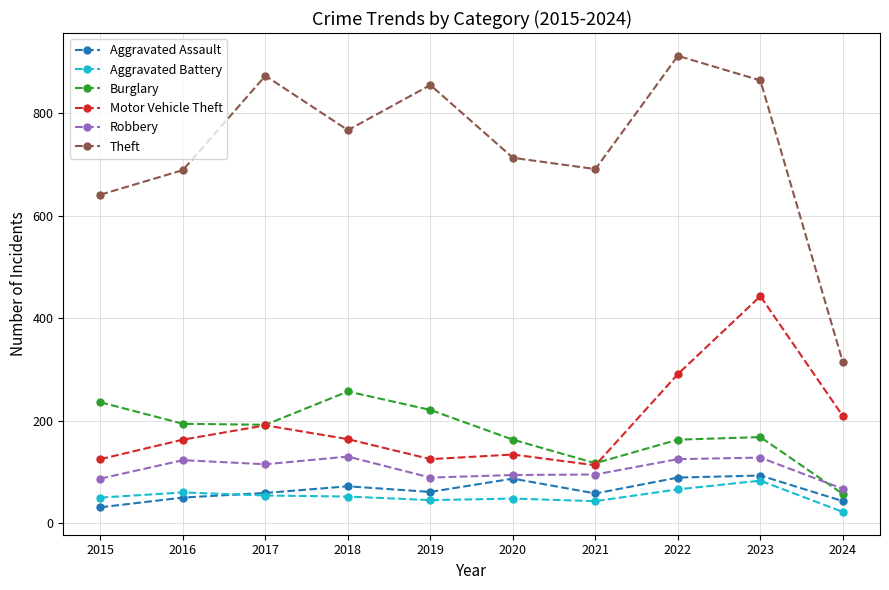

How many data points does each series have?

10